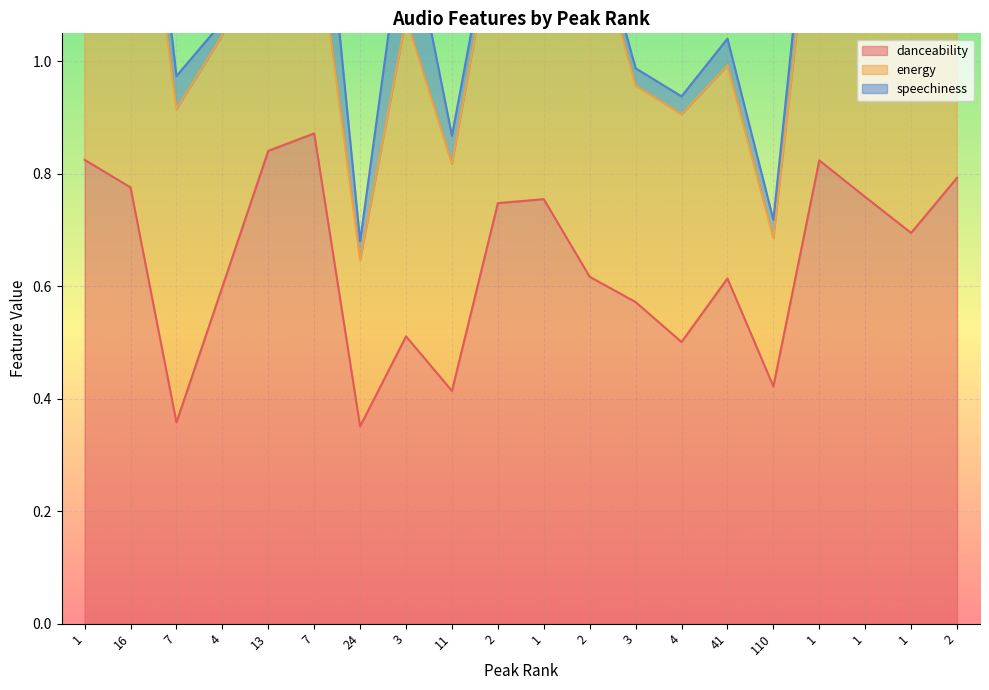

Reading left to right, transcribe all the data shown in this chart.

danceability: 0.8	0.8	0.4	0.6	0.8	0.9	0.4	0.5	0.4	0.7	0.8	0.6	0.6	0.5	0.6	0.4	0.8	0.8	0.7	0.8
energy: 0.7	0.8	0.6	0.4	0.7	0.4	0.3	0.6	0.4	0.5	0.5	0.6	0.4	0.4	0.4	0.3	0.6	0.5	0.8	0.8
speechiness: 0.1	0.1	0.1	0.0	0.0	0.2	0.0	0.2	0.0	0.0	0.1	0.0	0.0	0.0	0.0	0.0	0.1	0.0	0.0	0.1